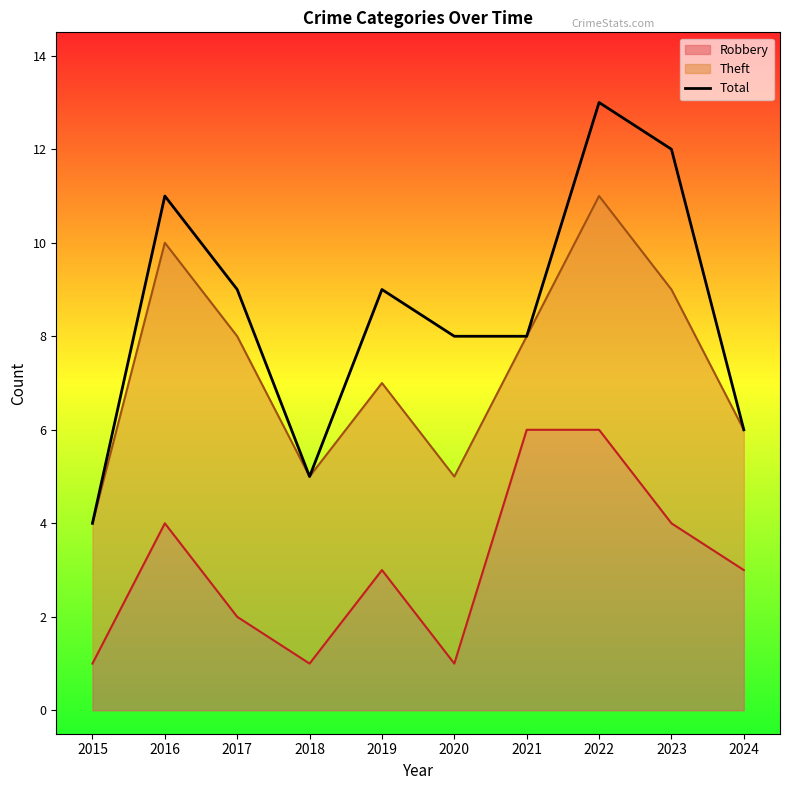

What value does the data have at 2016?

11